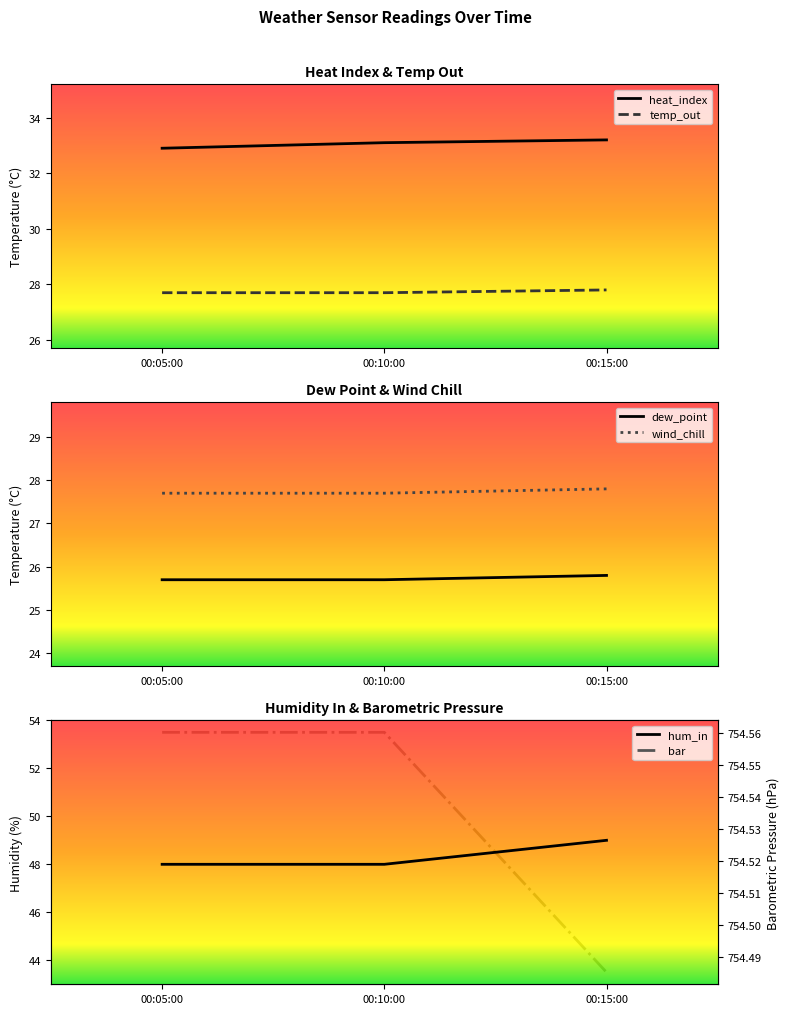

Which series has the largest total across all categories?

bar